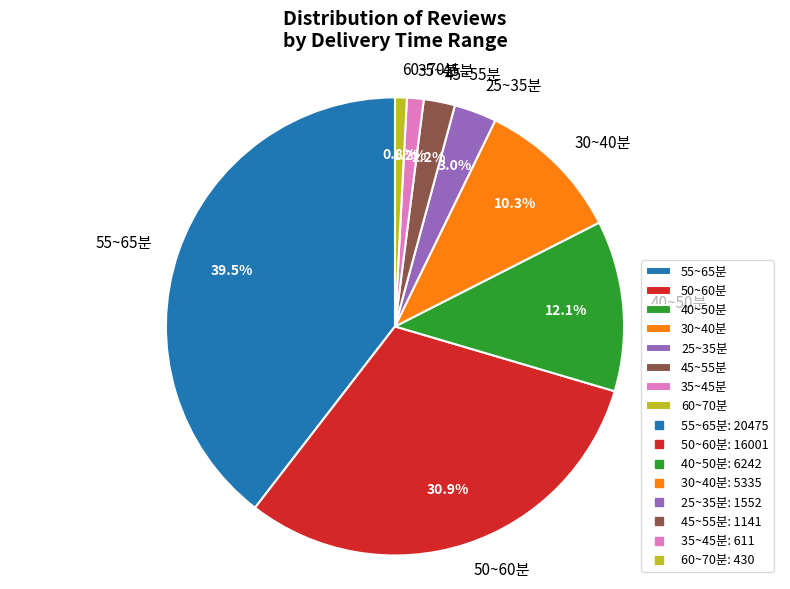

To the nearest percent, what percentage of the pie is 50~60분?

31%